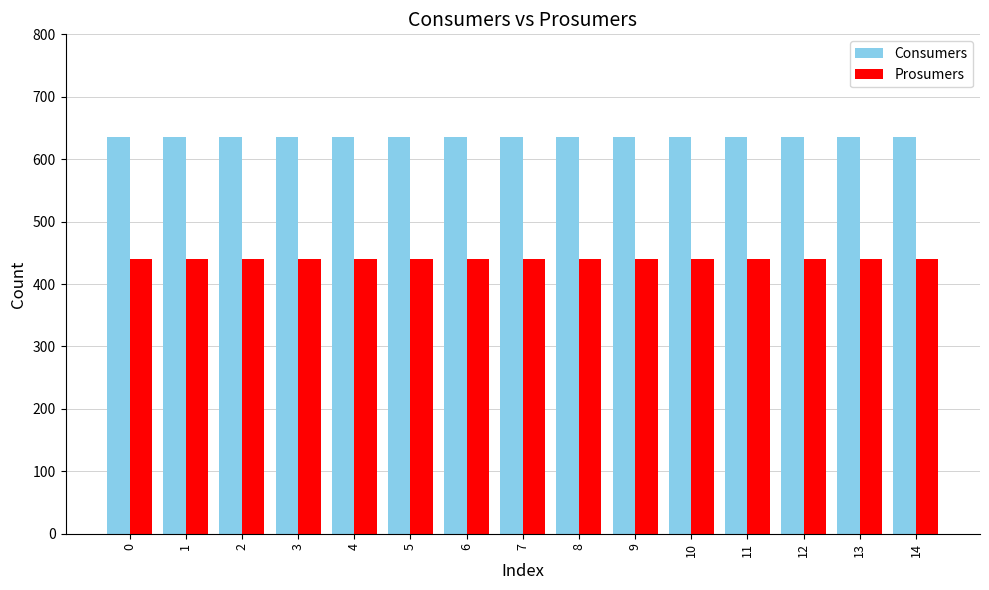

Read the Consumers value at 2.

635